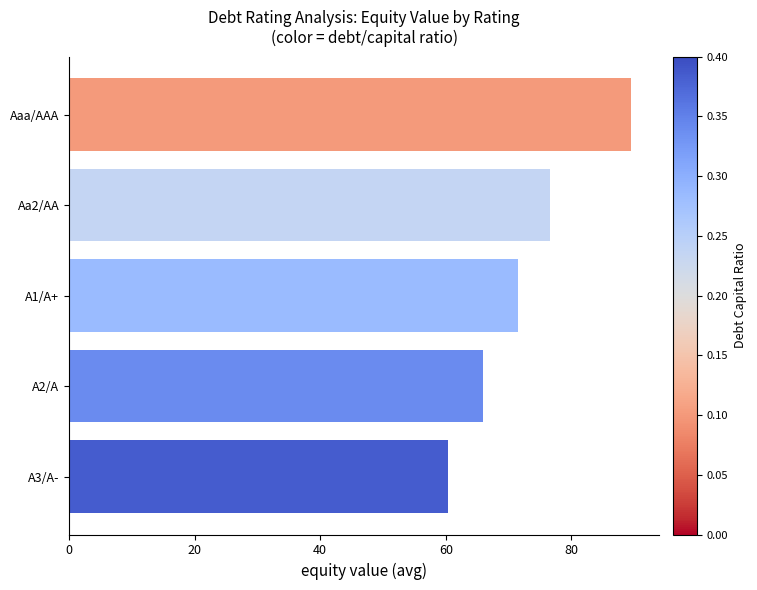

List the labels in order of value, largest first.

Aaa/AAA, Aa2/AA, A1/A+, A2/A, A3/A-